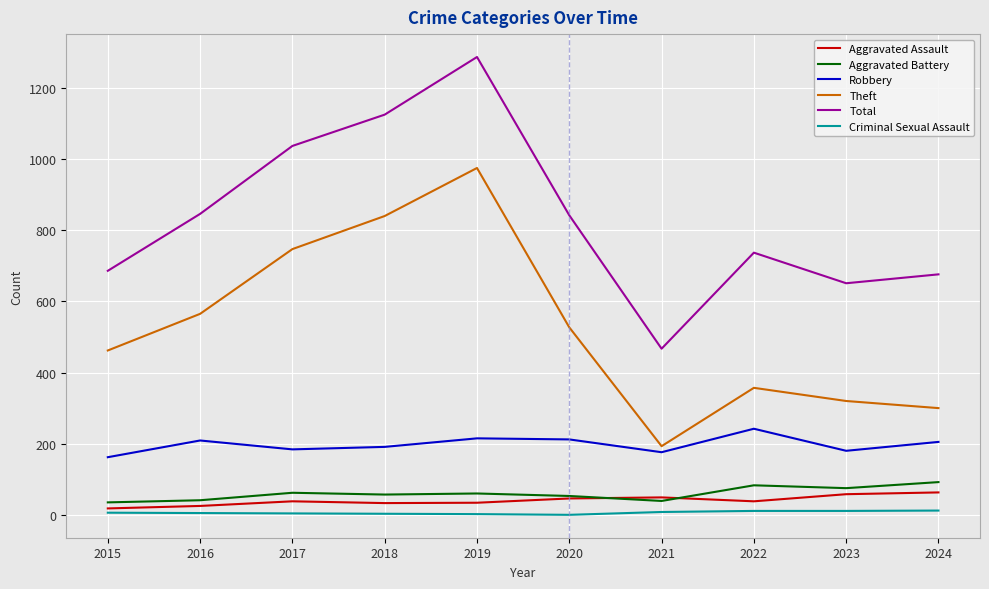

True or false: Aggravated Assault and Robbery intersect in this chart.

False